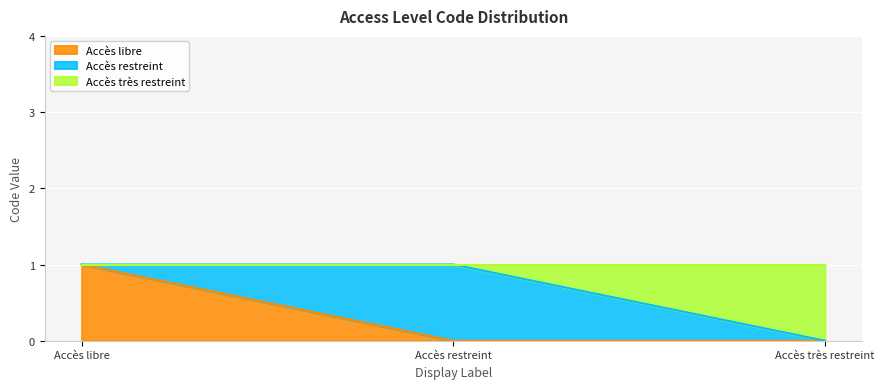

What are all the series names shown in the legend?

Accès libre, Accès restreint, Accès très restreint